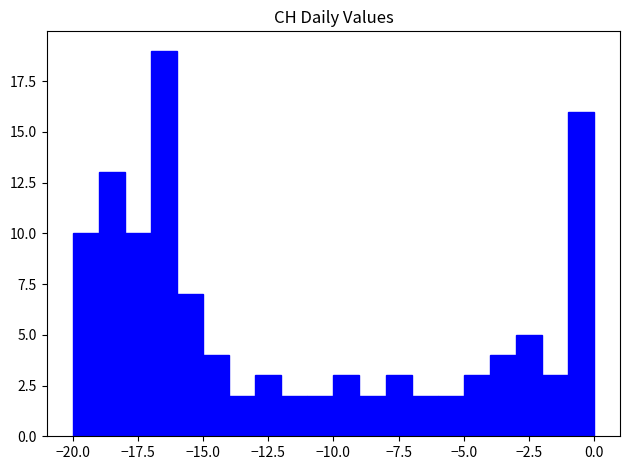

Read against the x-axis, roughly where is the centre of the tallest bar?

-16.5